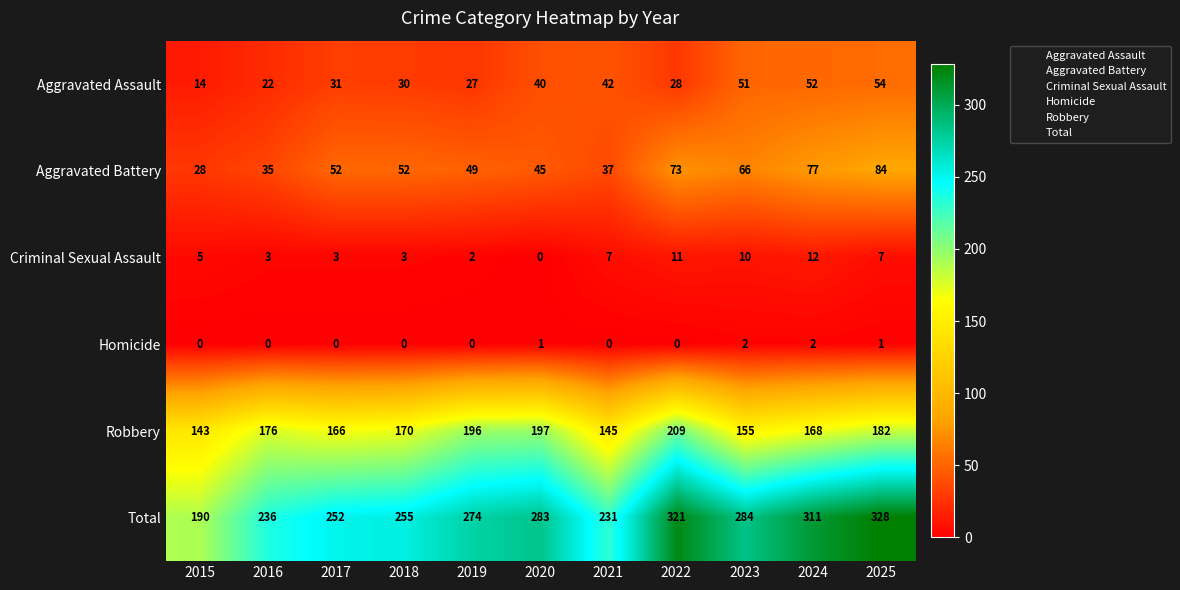

List the series in order of their peak value, lowest first.

Homicide, Criminal Sexual Assault, Aggravated Assault, Aggravated Battery, Robbery, Total